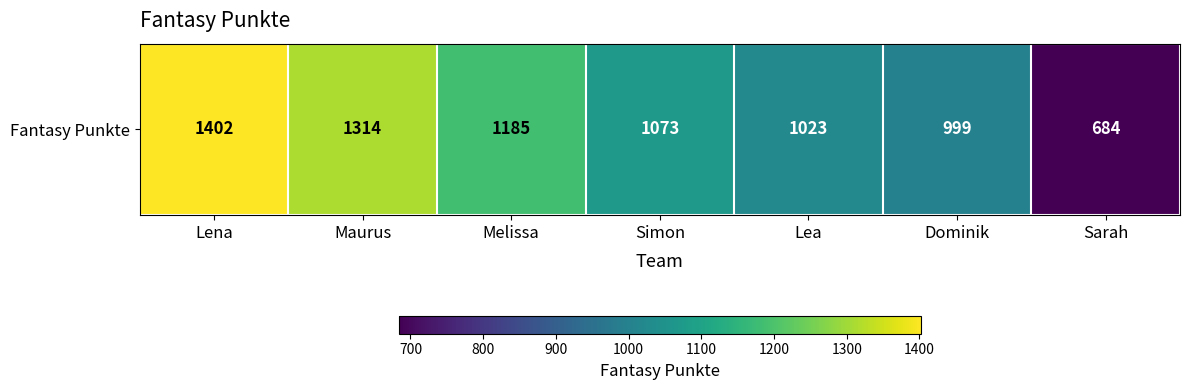

Where does the data first go above 1073?

Lena